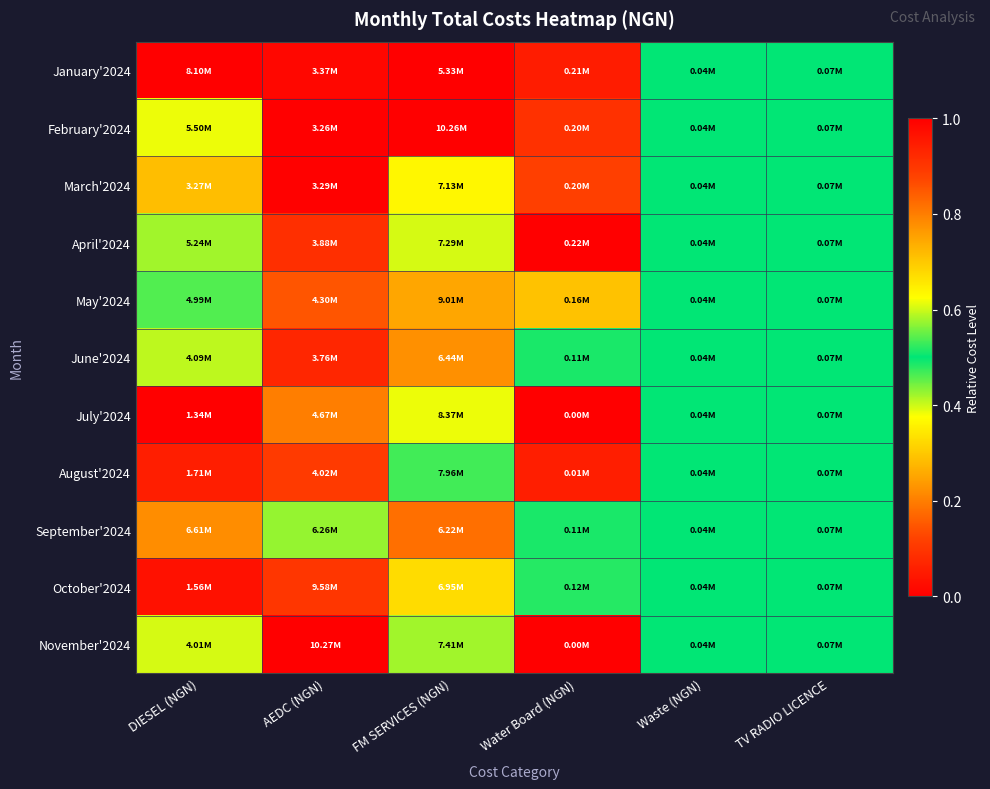

At which category does the chart reach its minimum across all series?

FM SERVICES (NGN)